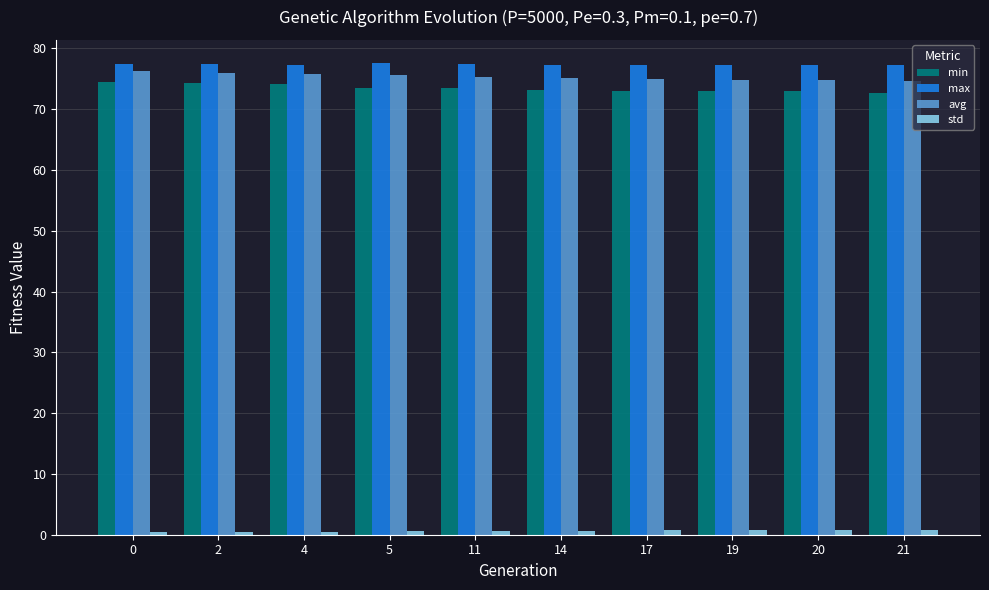

What is the greatest value displayed?

77.5